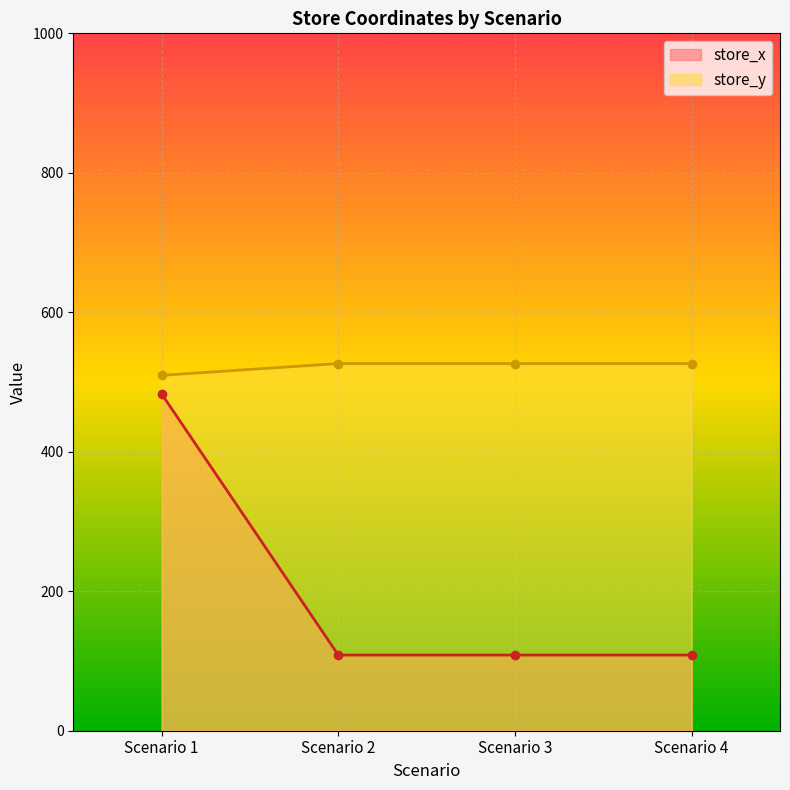

What is the value of the store_y point at the 1st from the left?

509.6